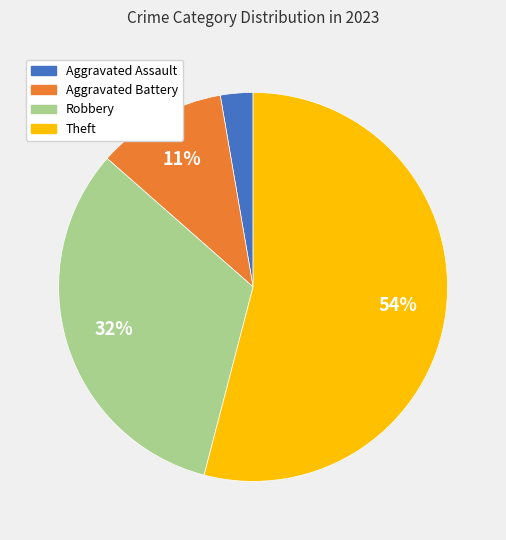

Count the number of slices in the pie.

4